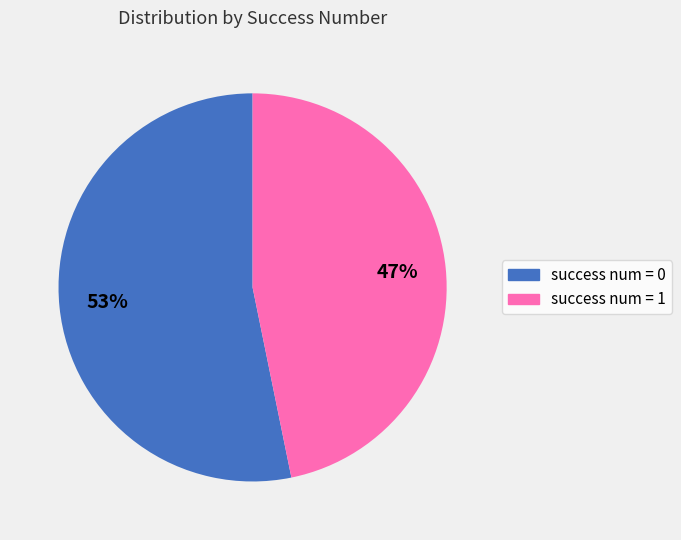

Is it true that success num = 0 is 43% of the pie?

False